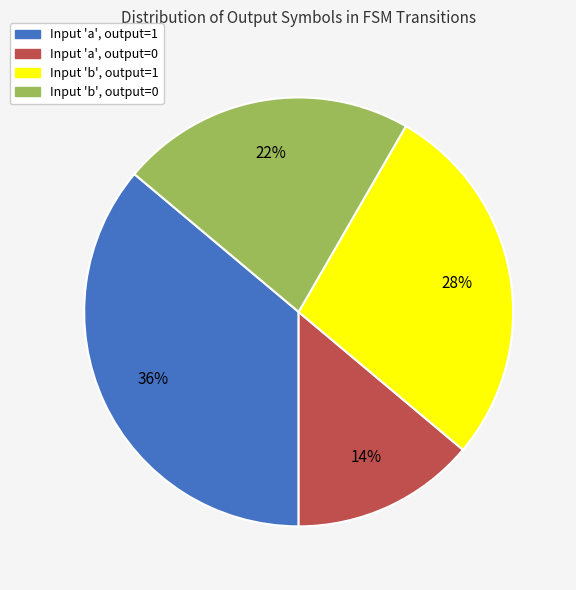

To the nearest percent, what is the average slice percentage?

25%